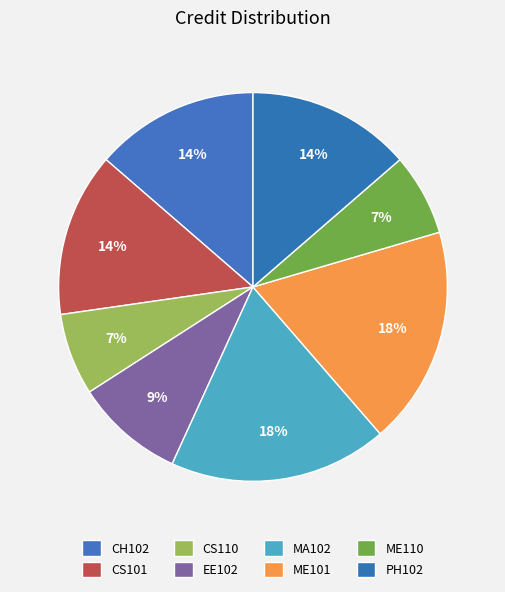

To the nearest percent, what portion does ME101 represent?

18%